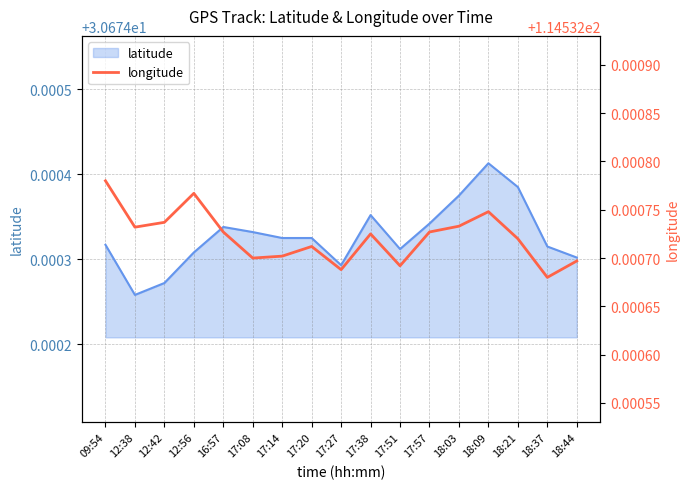

What value does the latitude series have at 18:03?

30.7